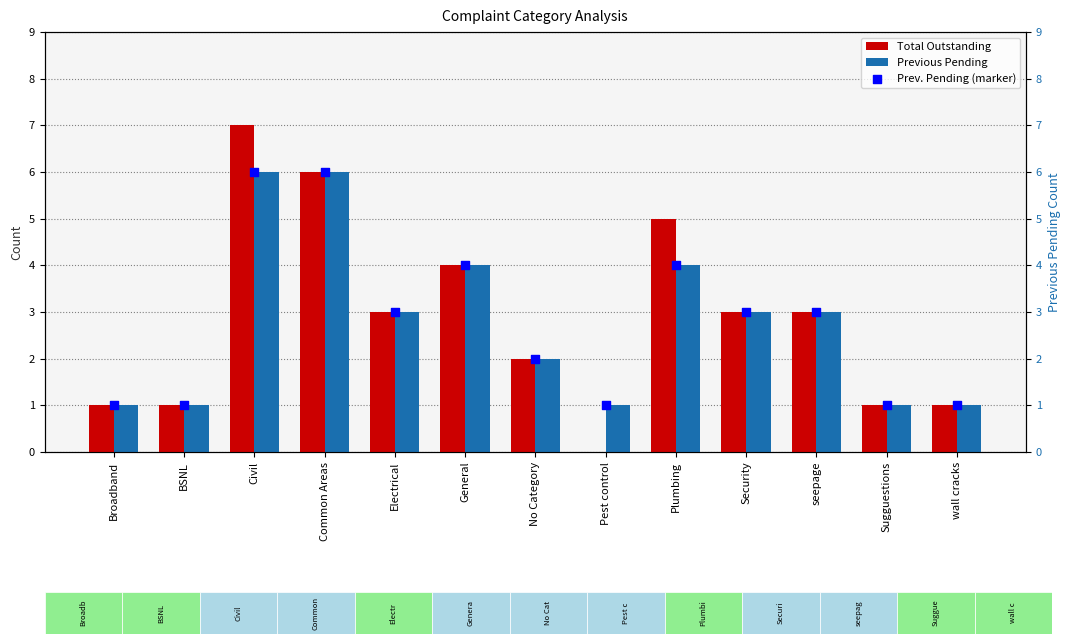

At how many categories does at least one series exceed 3?

4